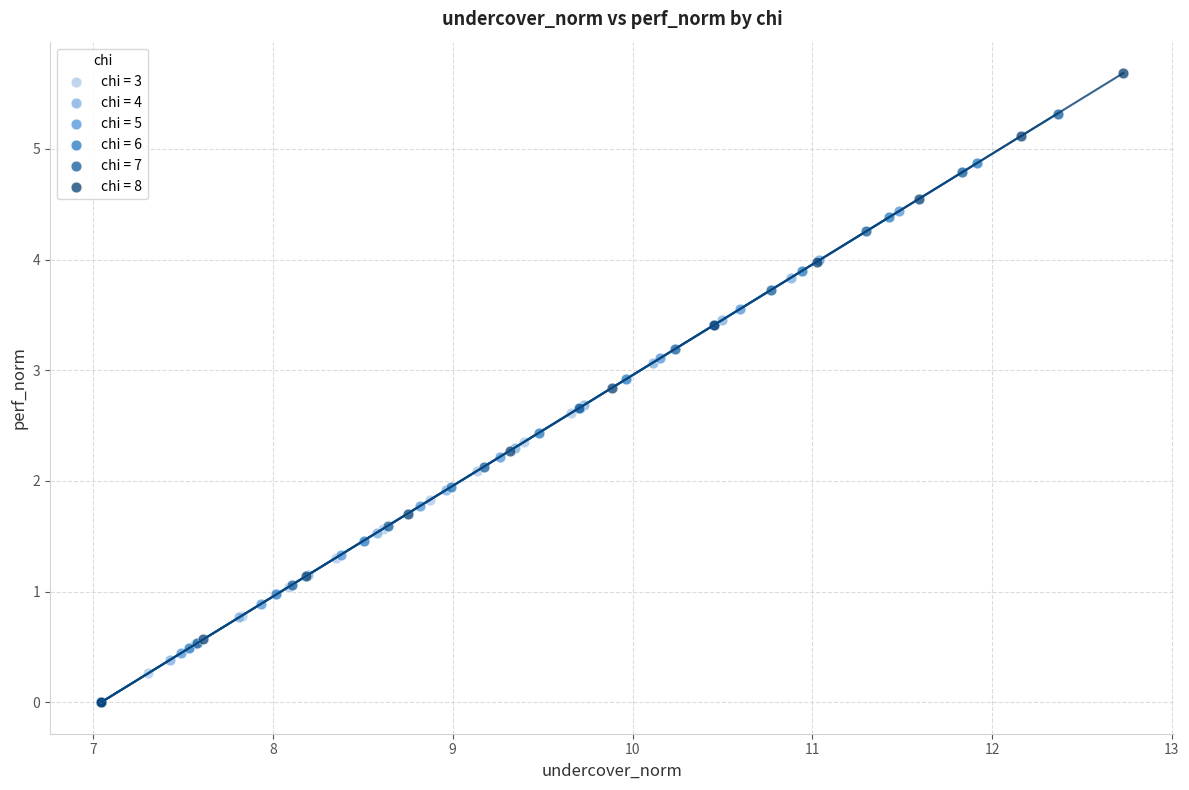

Which series has the largest Y range (max minus min)?

chi = 8